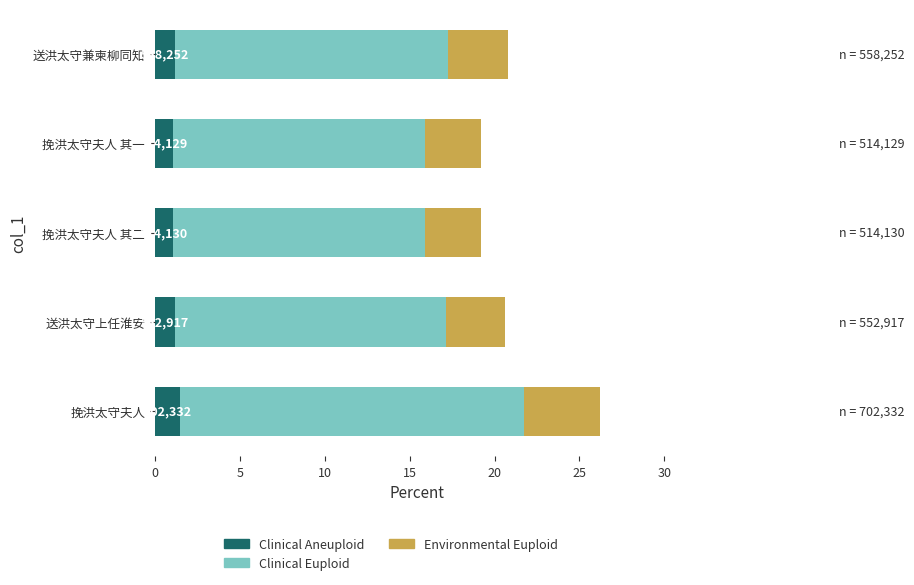

At which category is the sum across all series the highest?

挽洪太守夫人